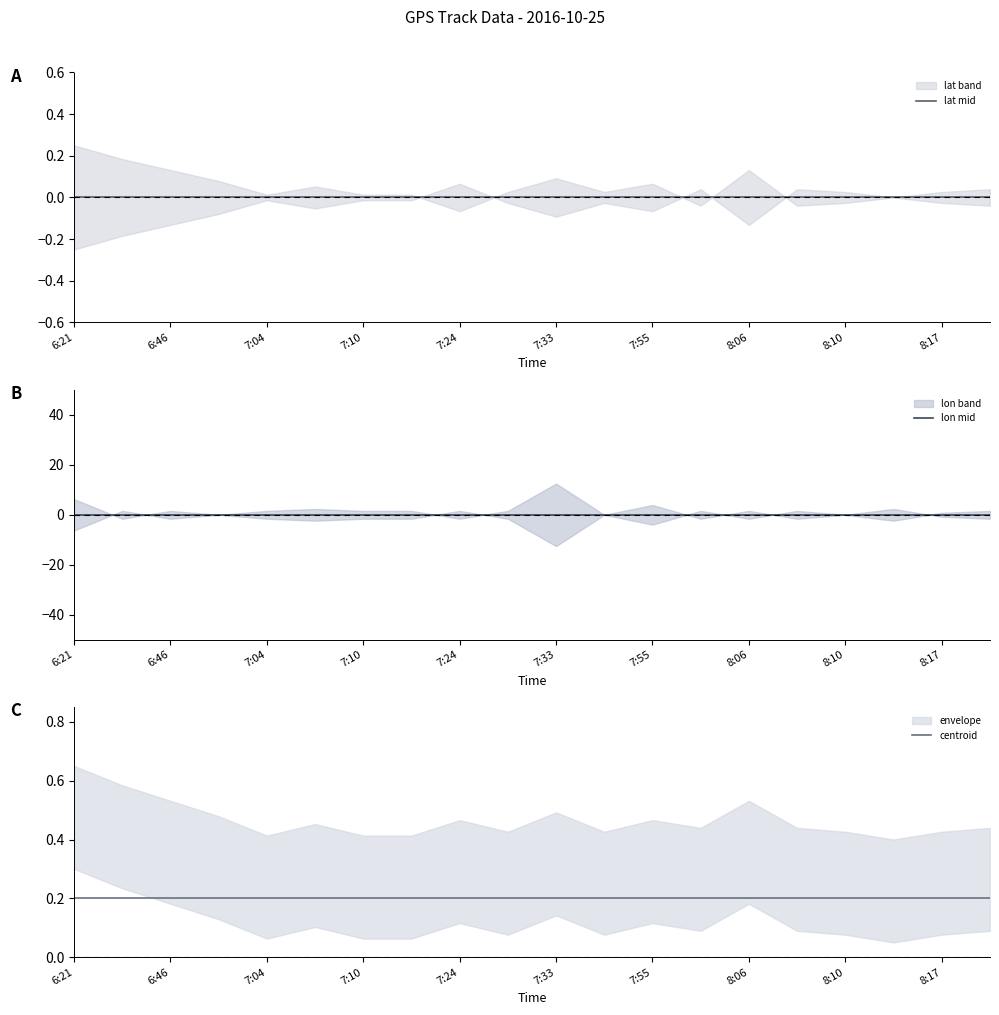

Rank the categories by centroid value from highest to lowest.

6:21, 6:46, 7:04, 7:10, 7:24, 7:33, 7:55, 8:06, 8:10, 8:17, 10, 11, 12, 13, 14, 15, 16, 17, 18, 19